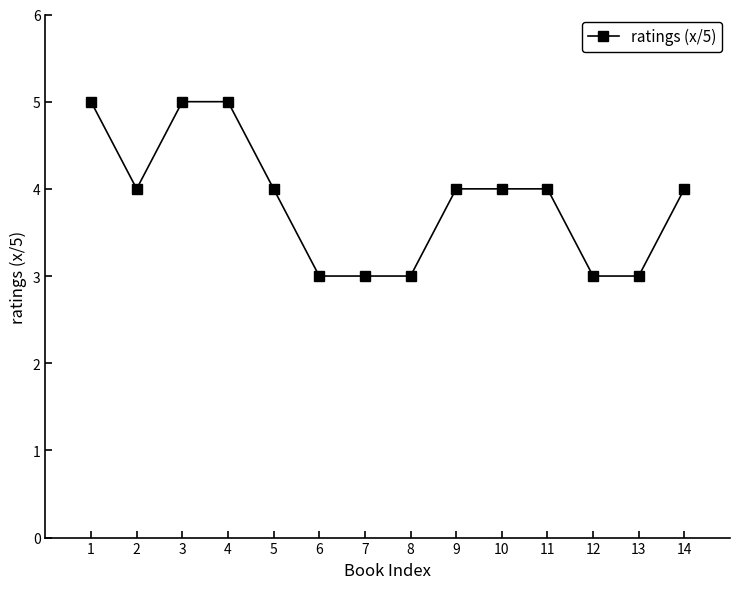

Which has a higher value, 14 or 1?

1